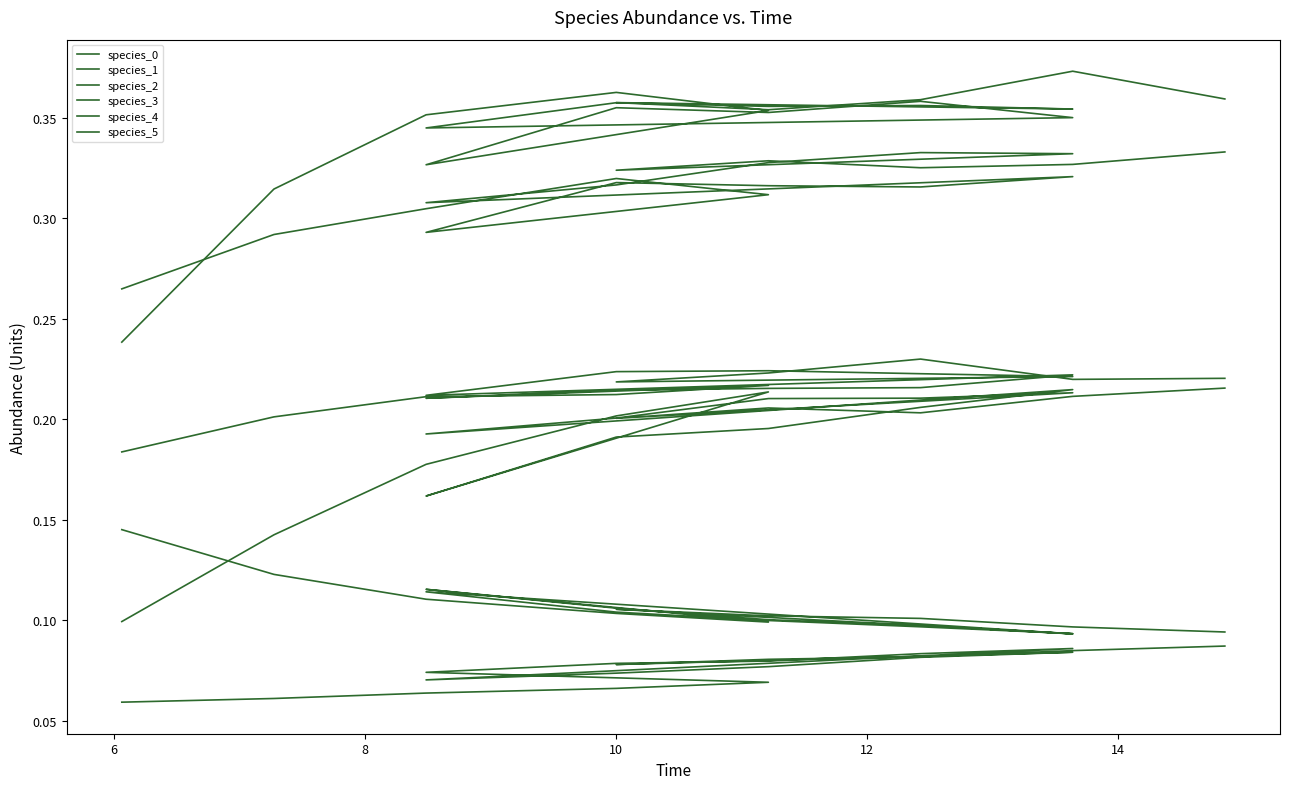

In species_2, how many points are lower than both neighbors (excluding endpoints)?

4